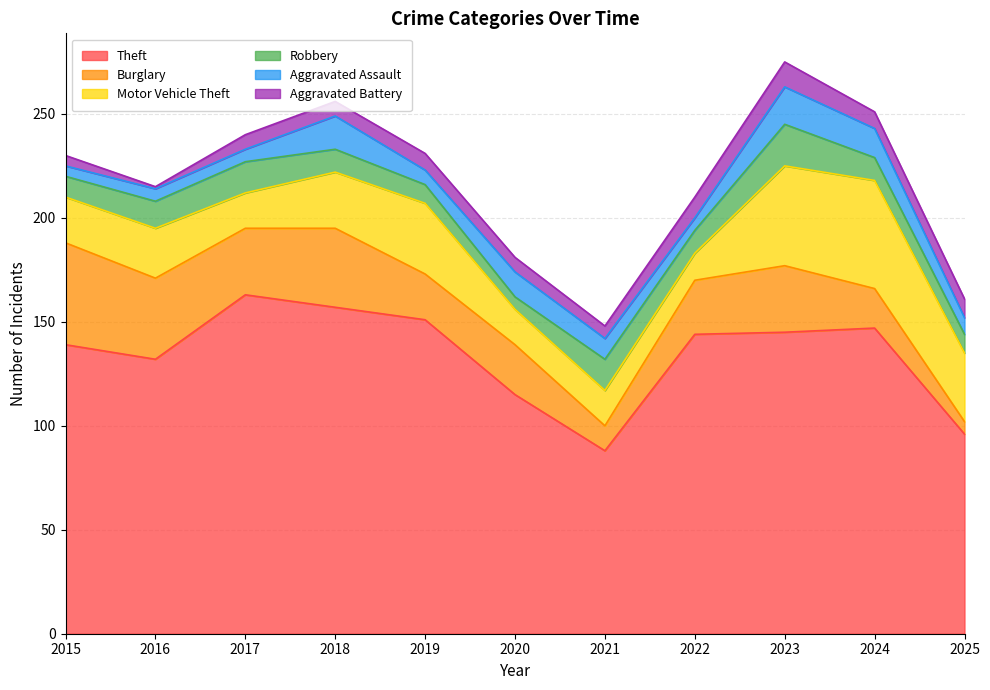

How many lines are shown in the chart?

6